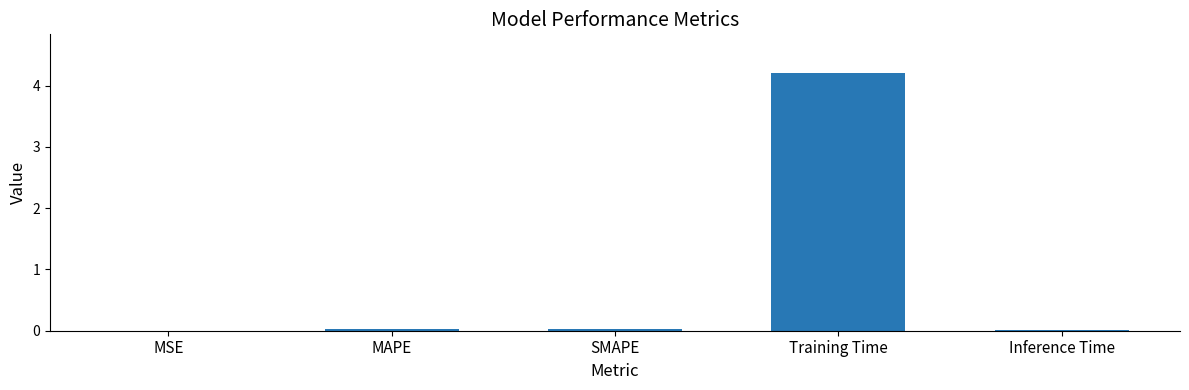

At which category does the chart reach its peak across all series?

Training Time